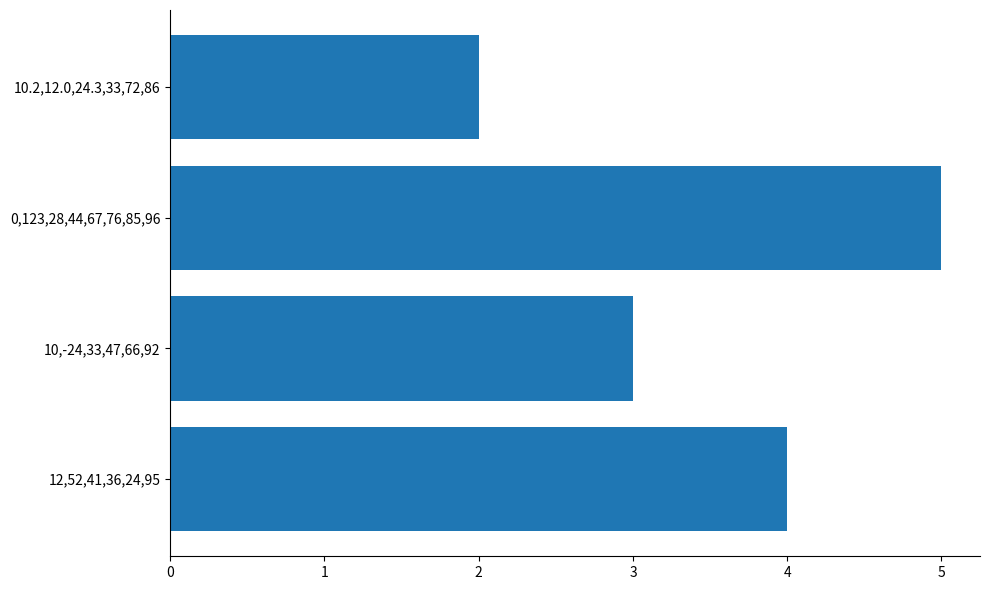

Reading bottom to top, list all the values displayed in this chart.

12,52,41,36,24,95=4	10,-24,33,47,66,92=3	0,123,28,44,67,76,85,96=5	10.2,12.0,24.3,33,72,86=2